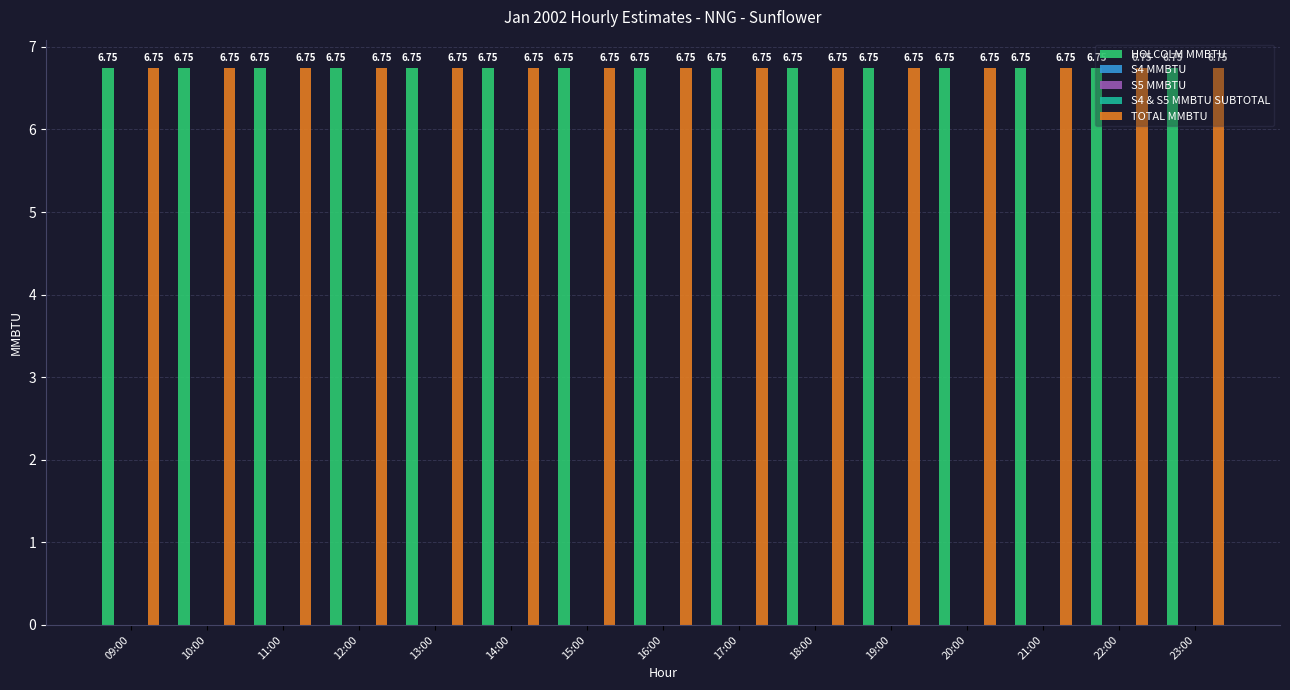

How many bars are there in total?

75